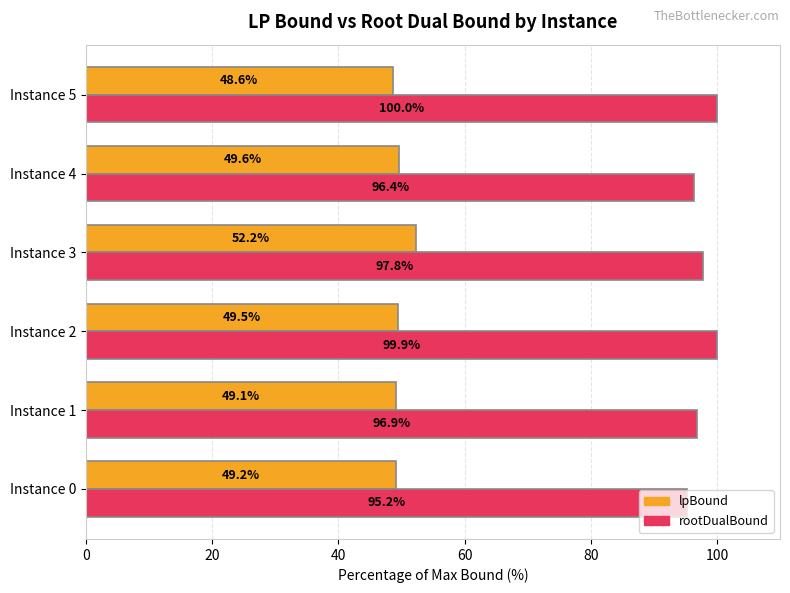

How many data points does each series have?

6